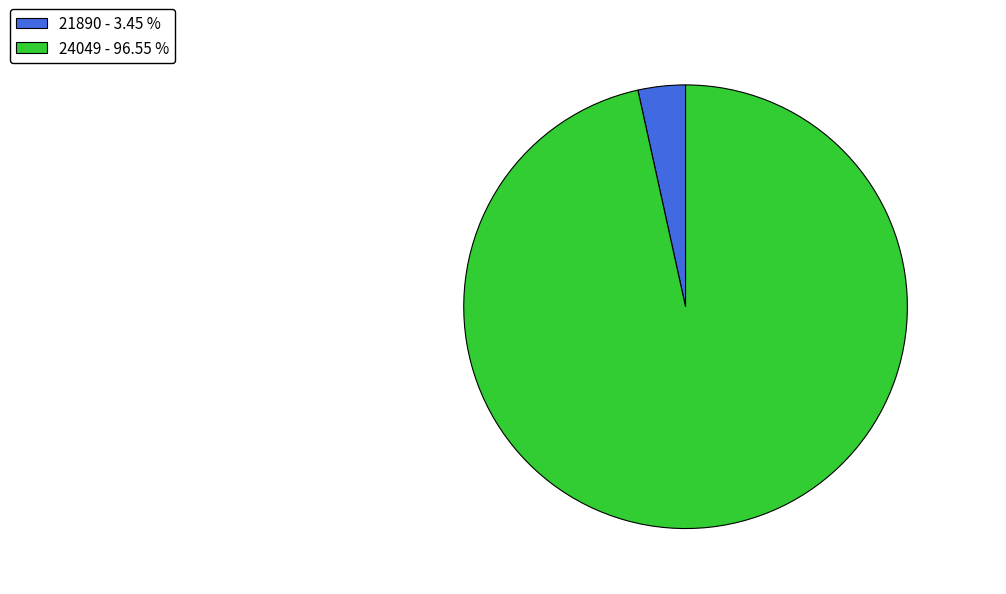

Do 21890 and 24049 together represent more than half of the pie?

Yes